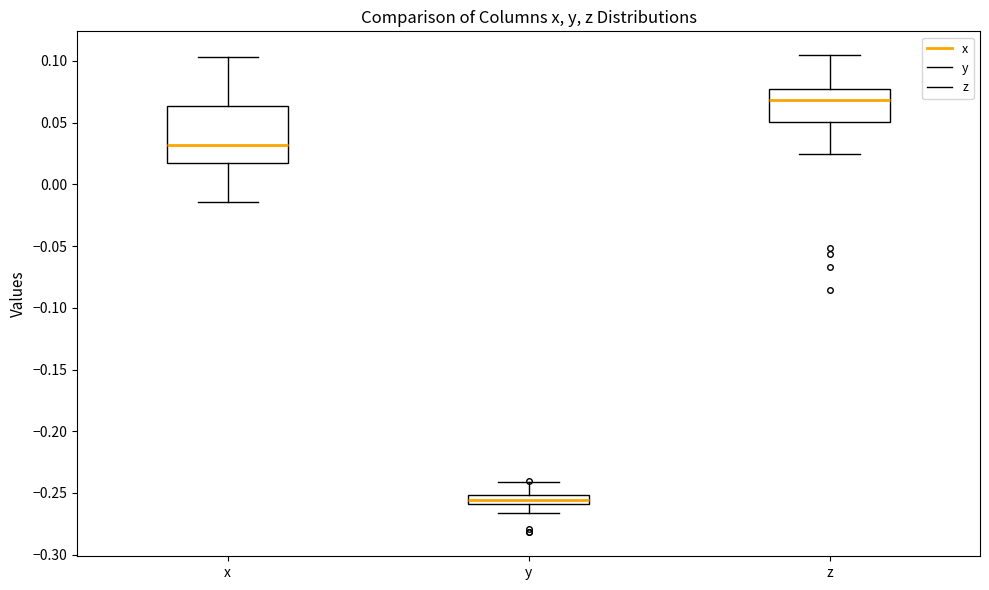

Comparing the boxes themselves (not the whiskers), which one is the tallest?

x